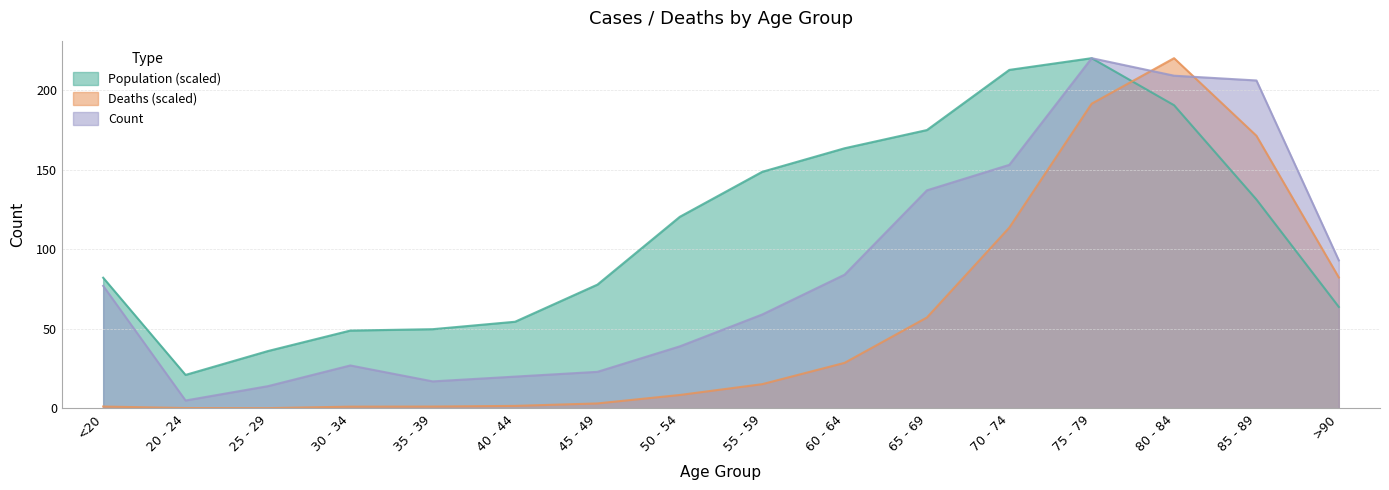

List the labels in order of Population value, largest first.

75 - 79, 70 - 74, 80 - 84, 65 - 69, 60 - 64, 55 - 59, 85 - 89, 50 - 54, <20, 45 - 49, >90, 40 - 44, 35 - 39, 30 - 34, 25 - 29, 20 - 24